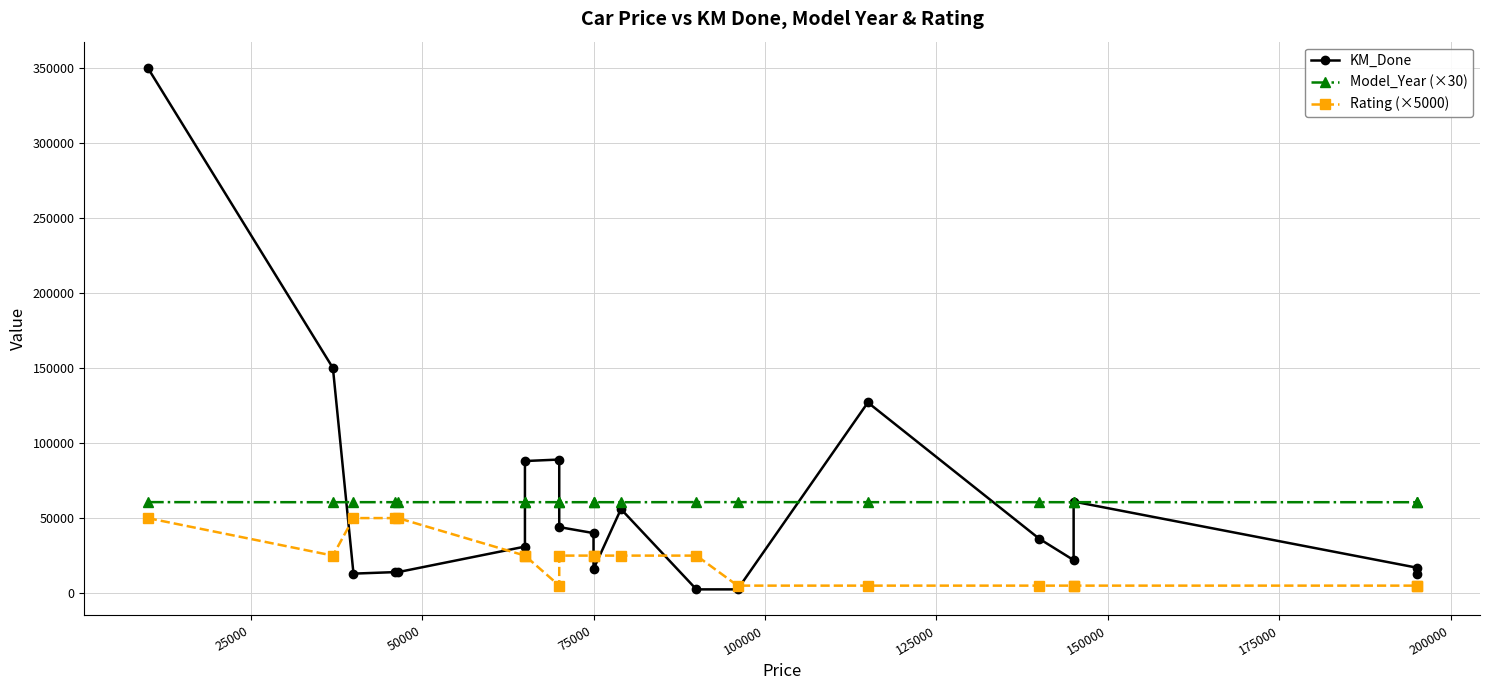

True or false: Rating (×5000) and Model_Year (×30) cross at least once.

False